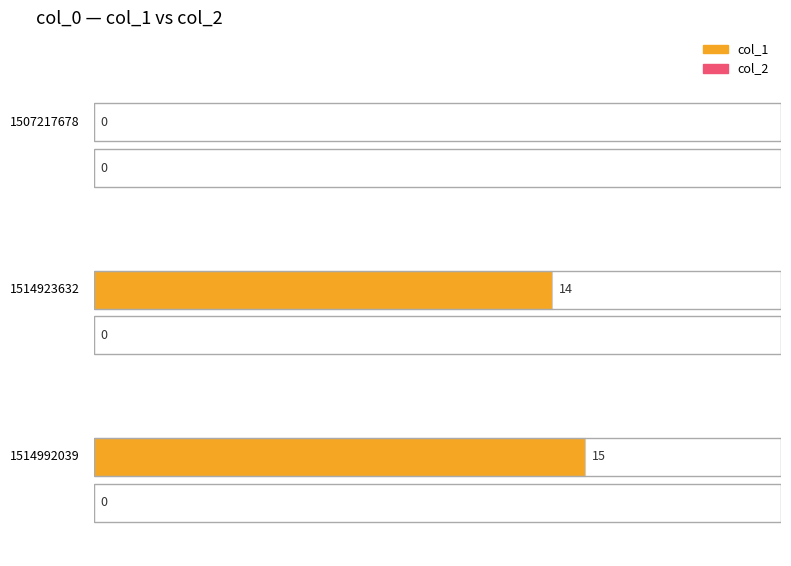

The col_1 series shows 15 at 1514992039. True or false?

True